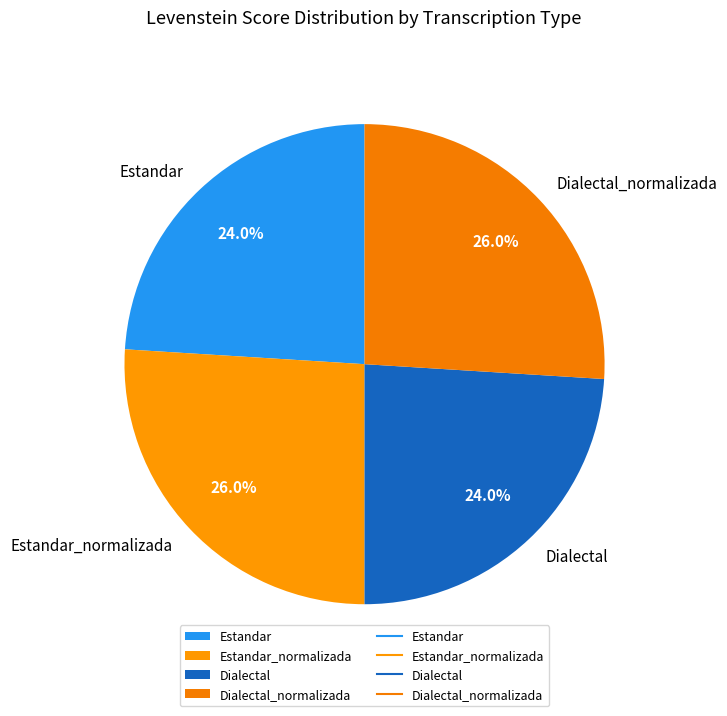

Does Estandar_normalizada account for over 50% of the chart?

No